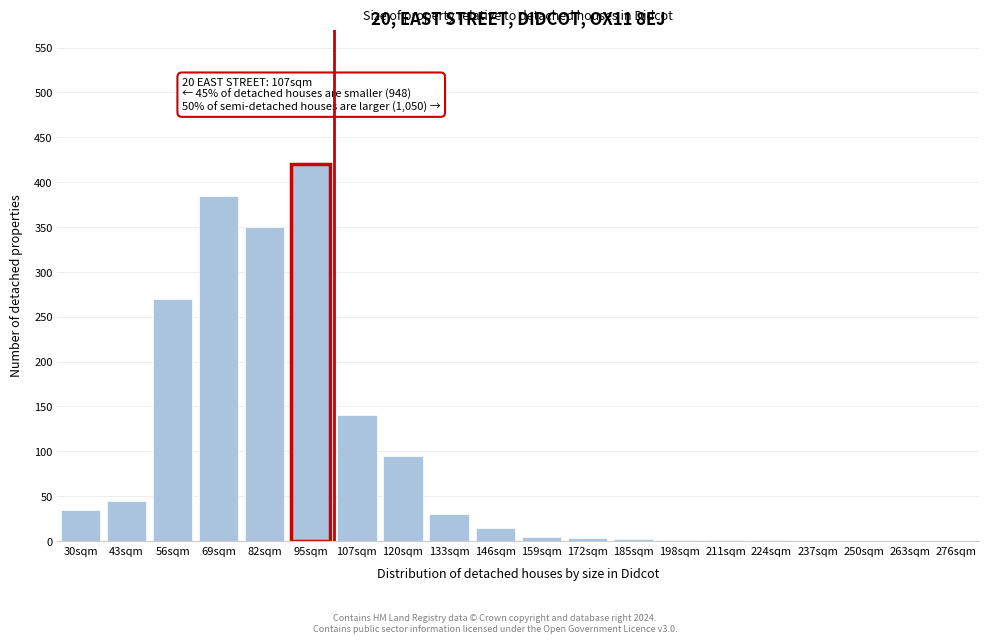

What is the change in value from 82sqm to 133sqm?

-320